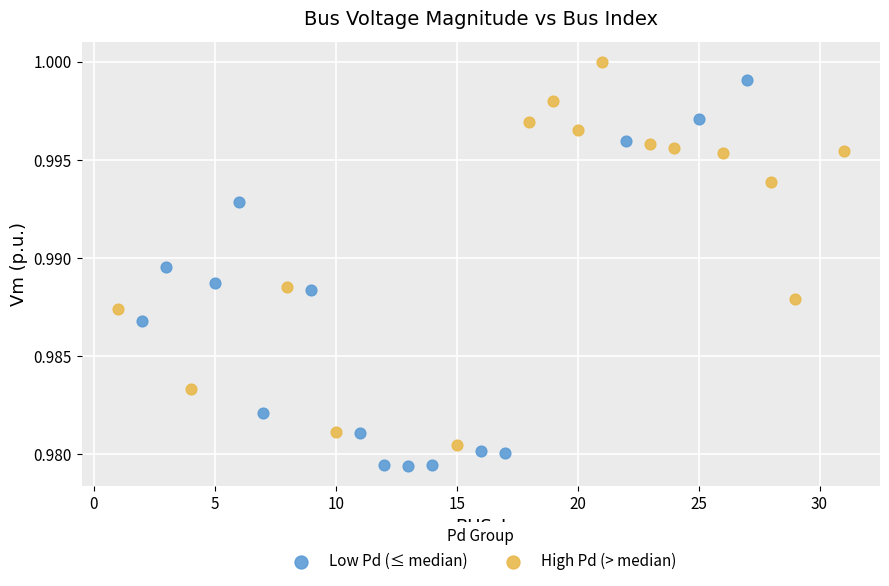

Which series contains the lowest Y value?

Low Pd (≤ median)